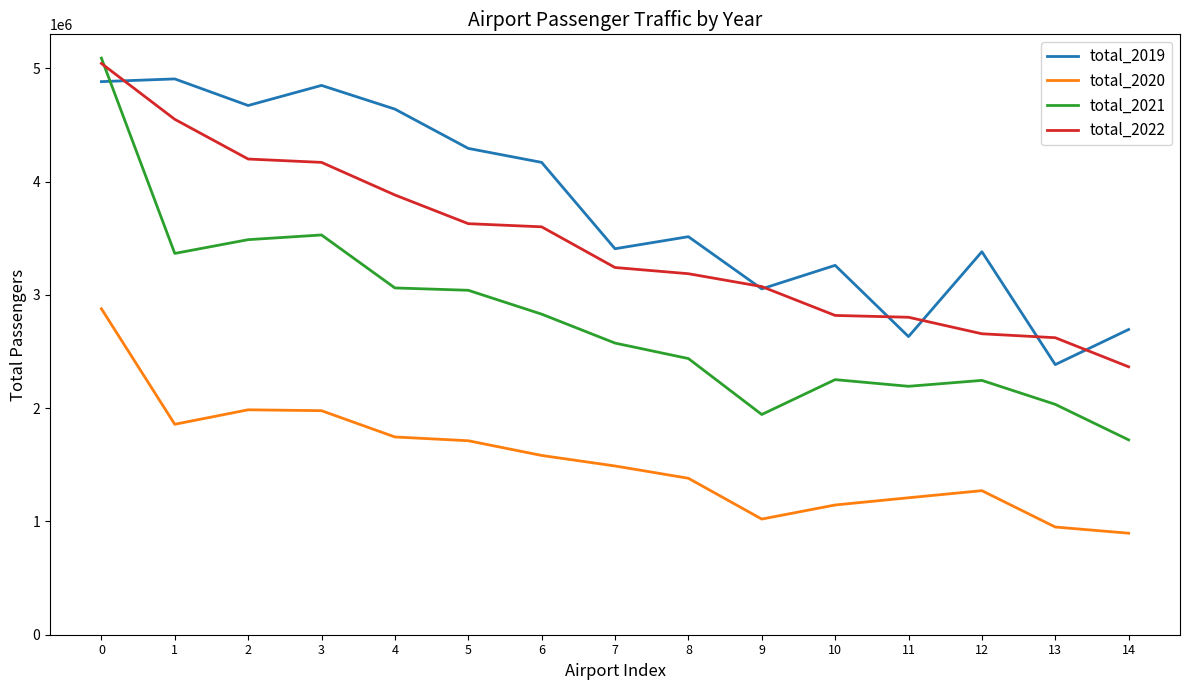

Does the chart have visible grid lines?

No